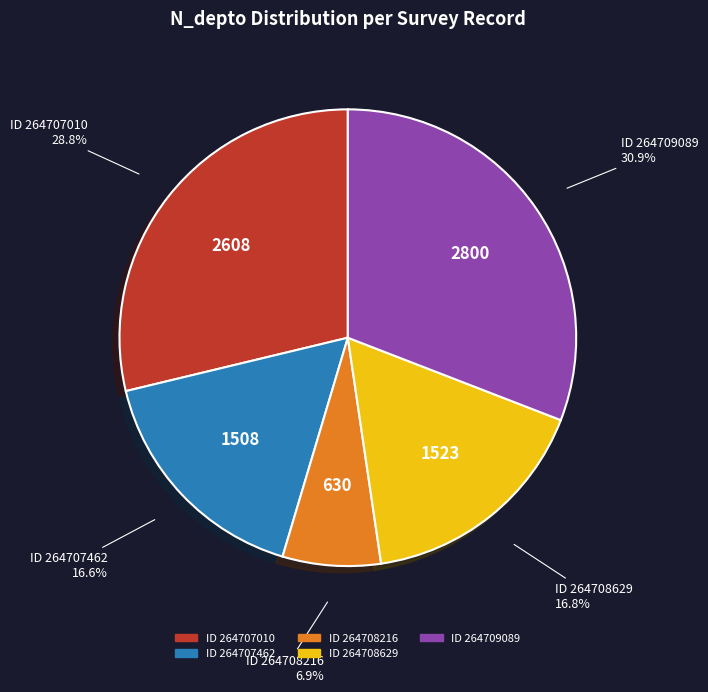

To the nearest percent, what is the average slice percentage?

20%